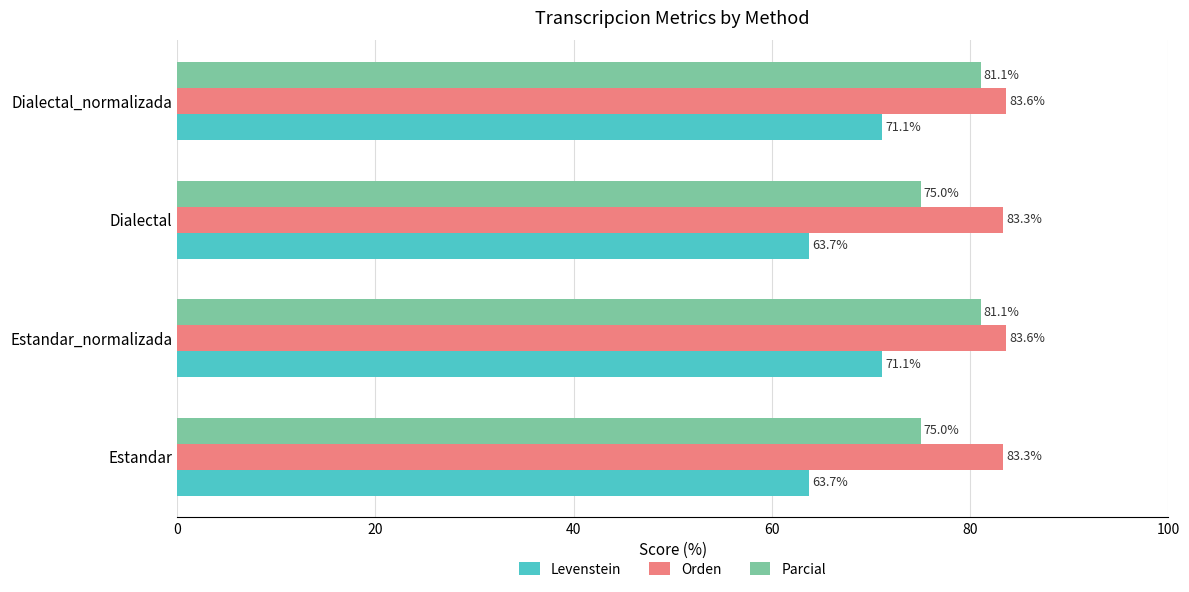

What is the difference between the Orden values at Dialectal_normalizada and Estandar?

0.3